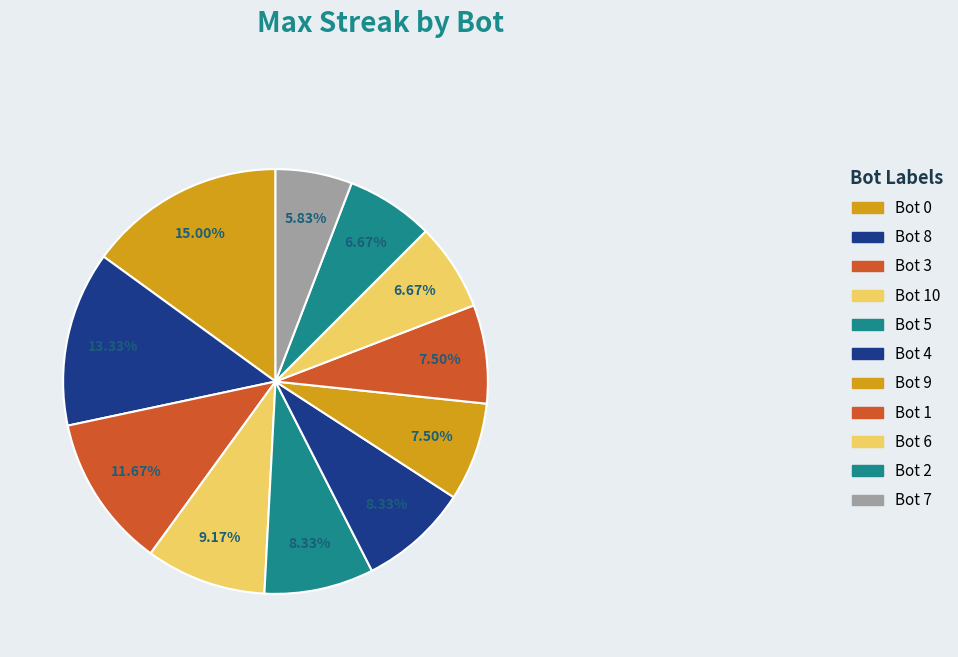

Between Bot 6 and Bot 2, which is larger?

Bot 6